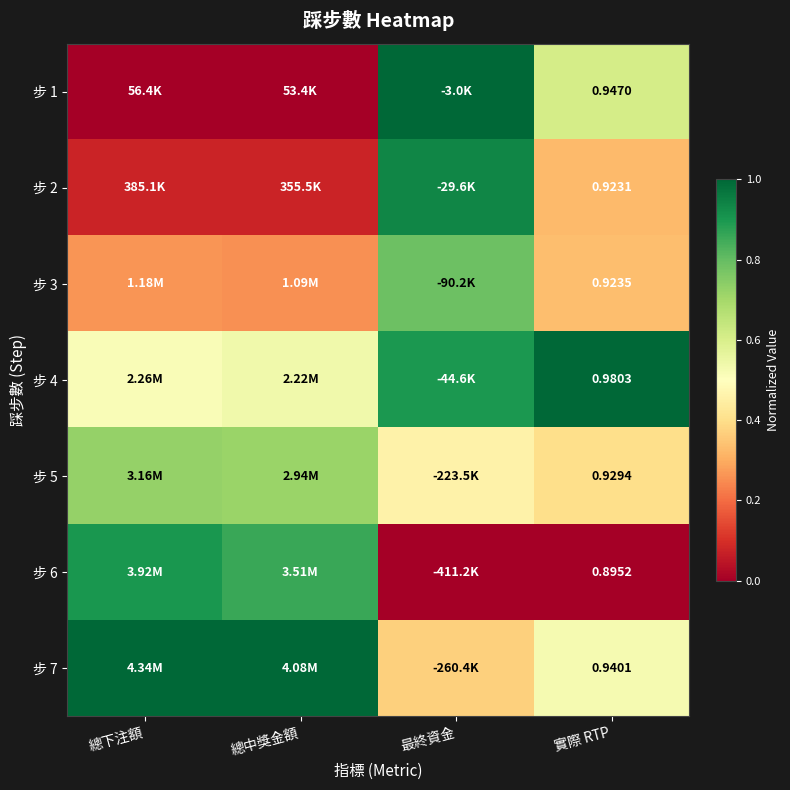

The 步 6 series shows -0.4 at 實際 RTP. True or false?

False